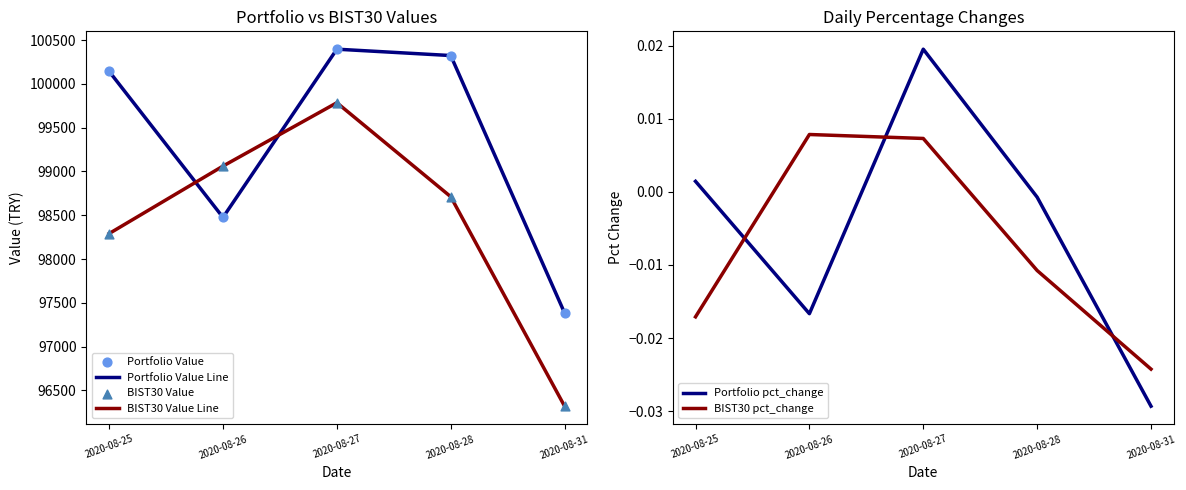

At which category is the sum across all series the highest?

2020-08-27